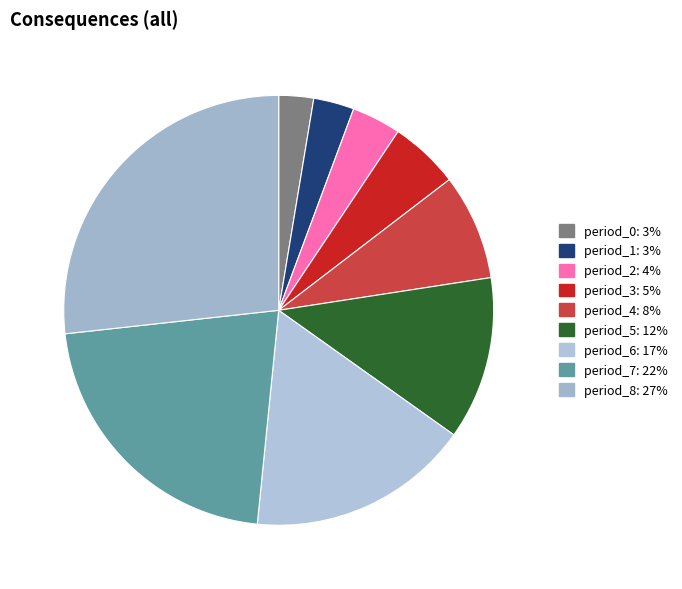

Count the number of slices in the pie.

9